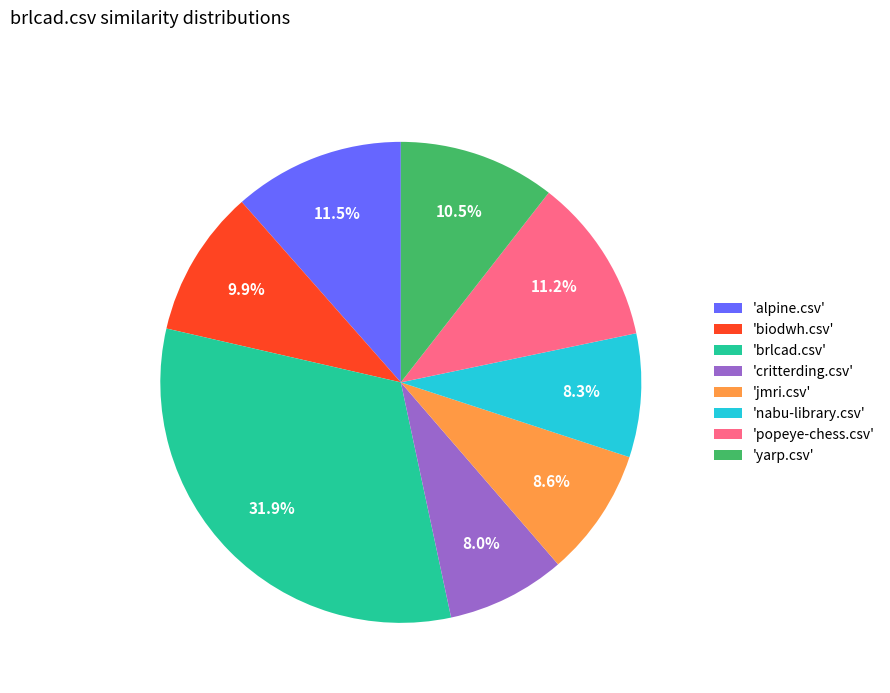

How many slices are in this pie chart?

8